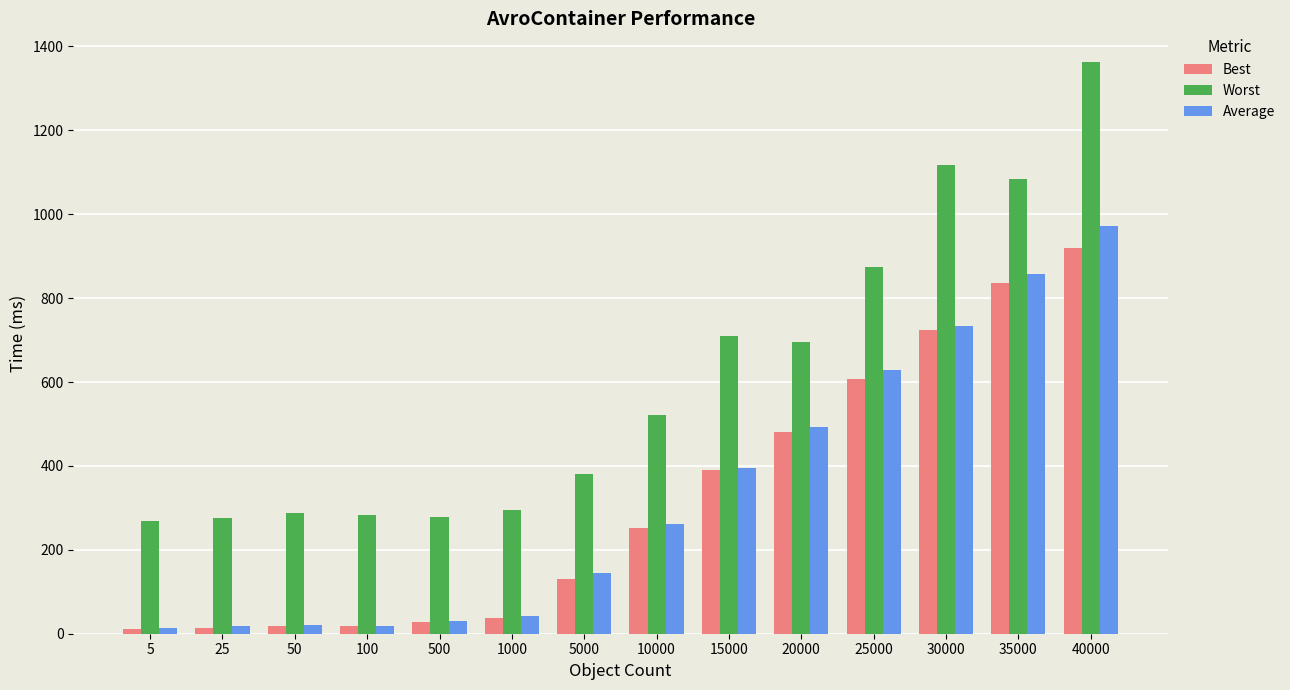

At which label does Worst first exceed 520?

10000